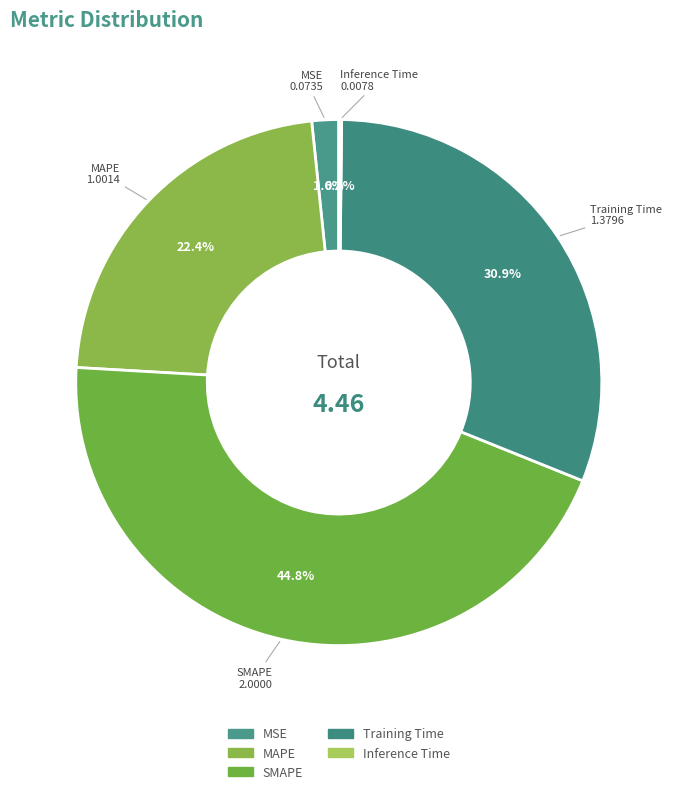

What is the total percentage of Inference Time and MAPE?

22.6%